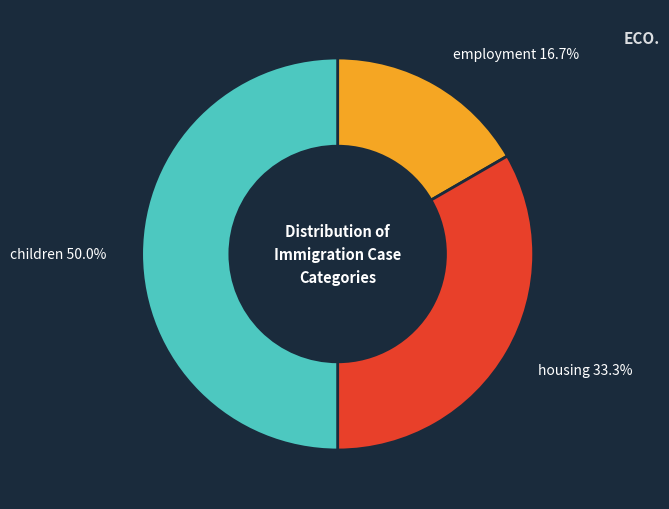

Rank the categories by value from lowest to highest.

employment, housing, children